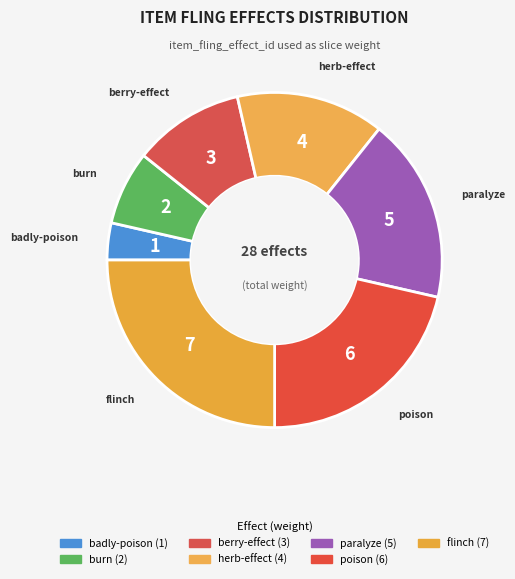

What portion of the pie excludes berry-effect?

89.3%